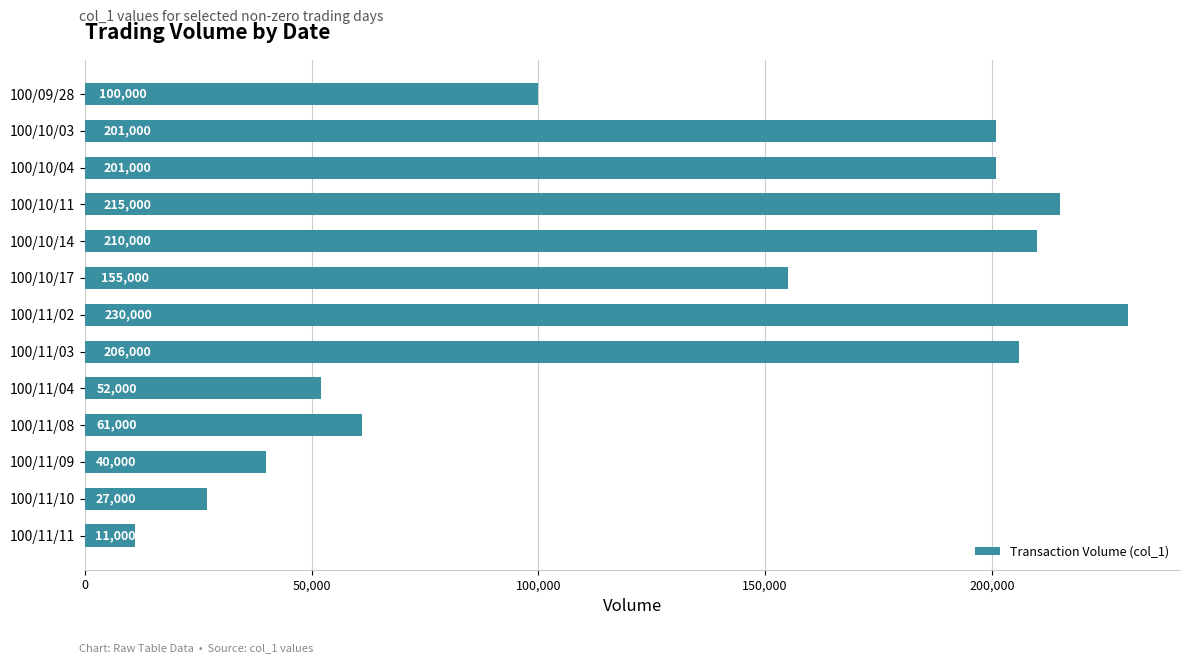

Are the bars grouped side by side (vs. stacked)?

No